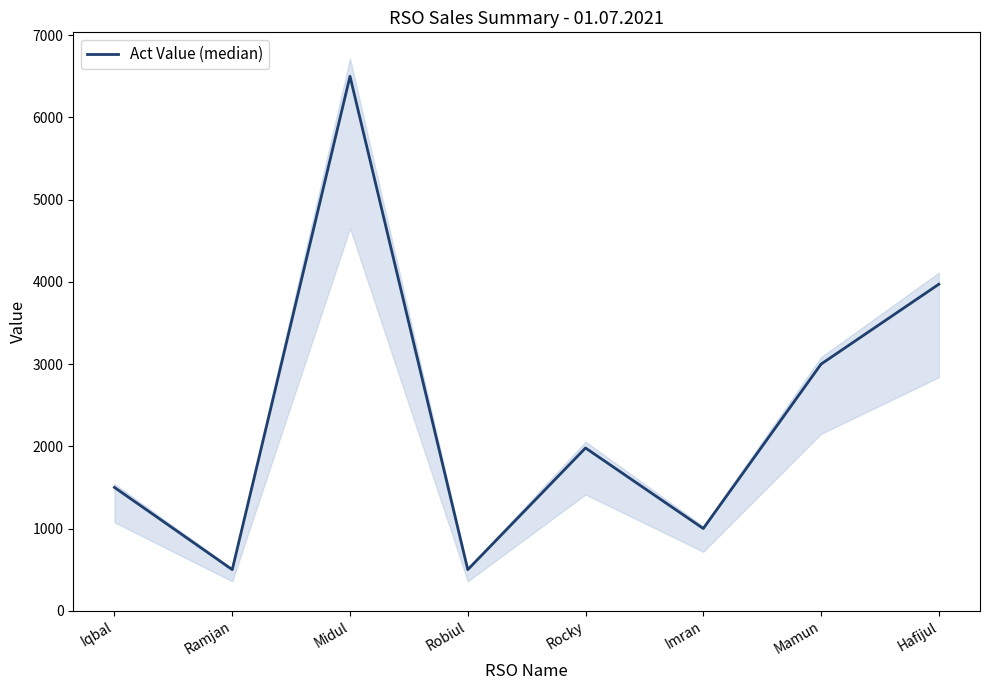

Which category has the highest value across all series?

Midul